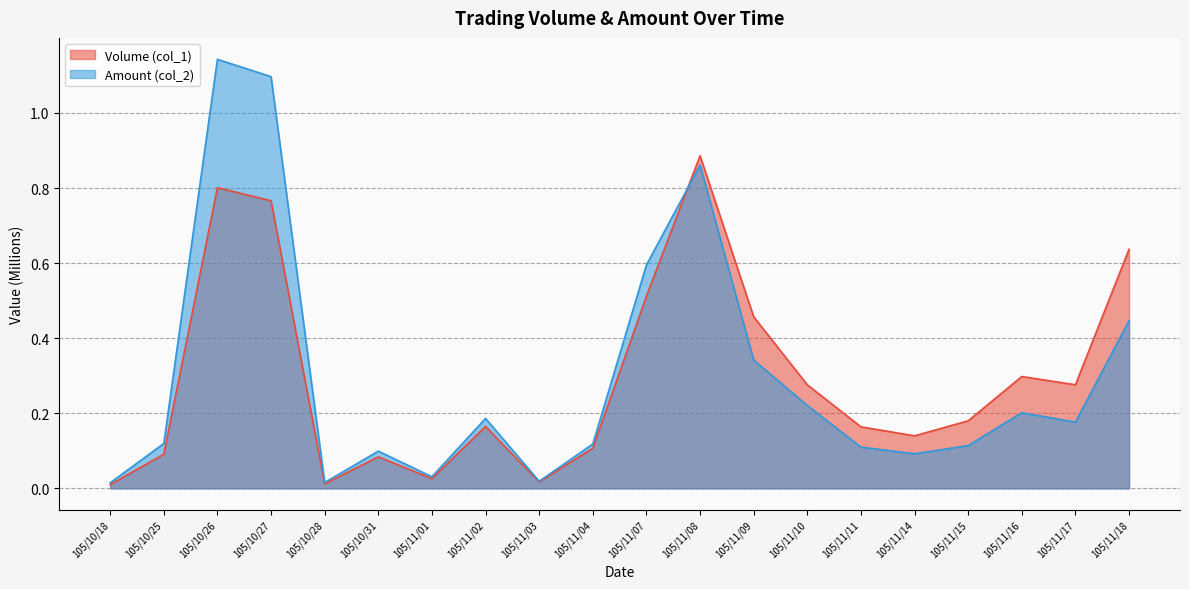

Where is the first local minimum for Amount (col_2)?

105/10/28